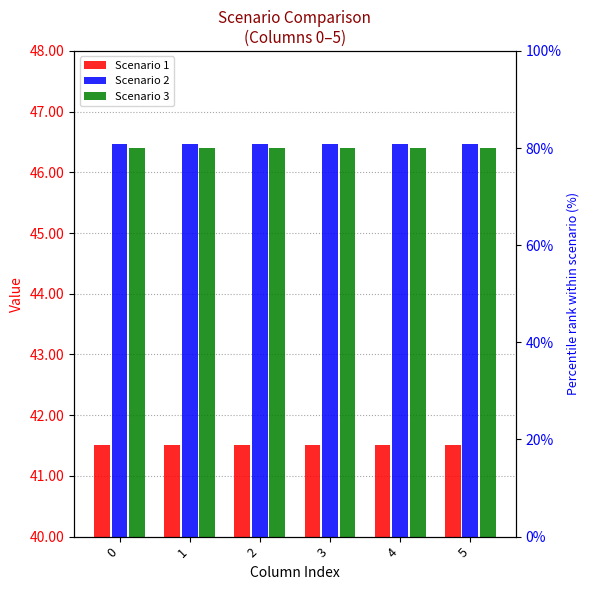

True or false: Scenario 1 has a value of 41.5 at 1.

True